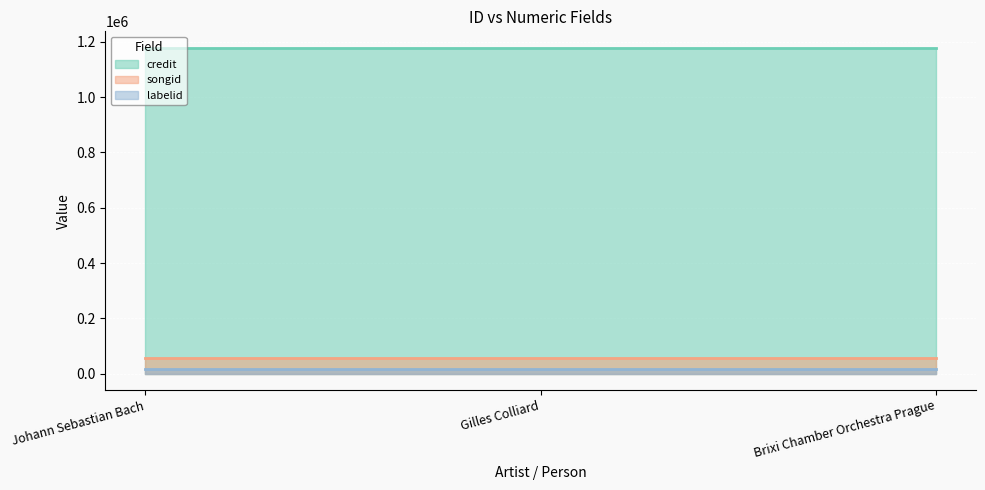

What is the value of the credit point at the 1st from the left?

1179149